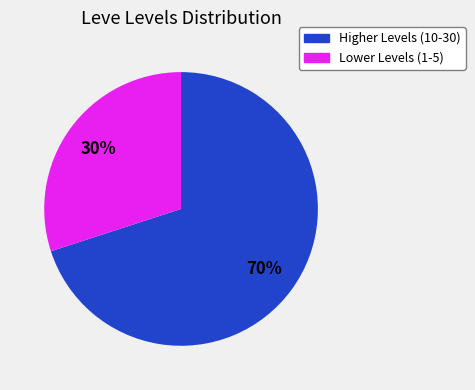

To the nearest percent, what is the difference between the largest and smallest slice percentages?

40%